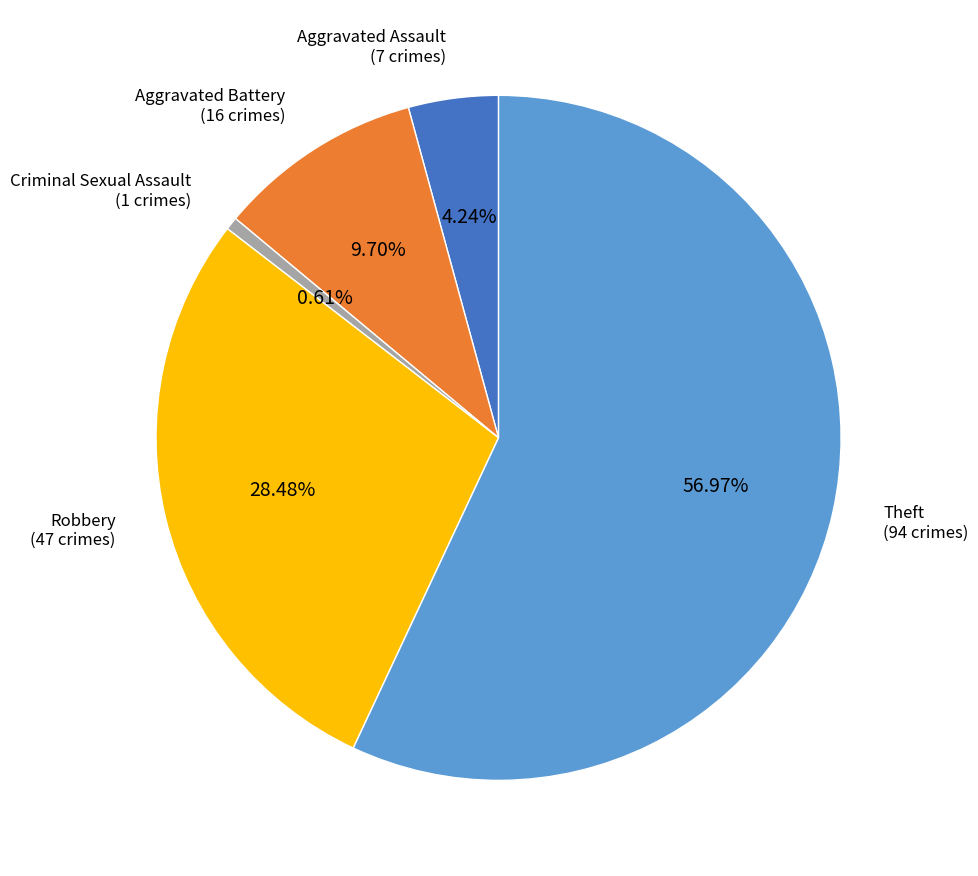

Does any single category account for the majority?

Yes